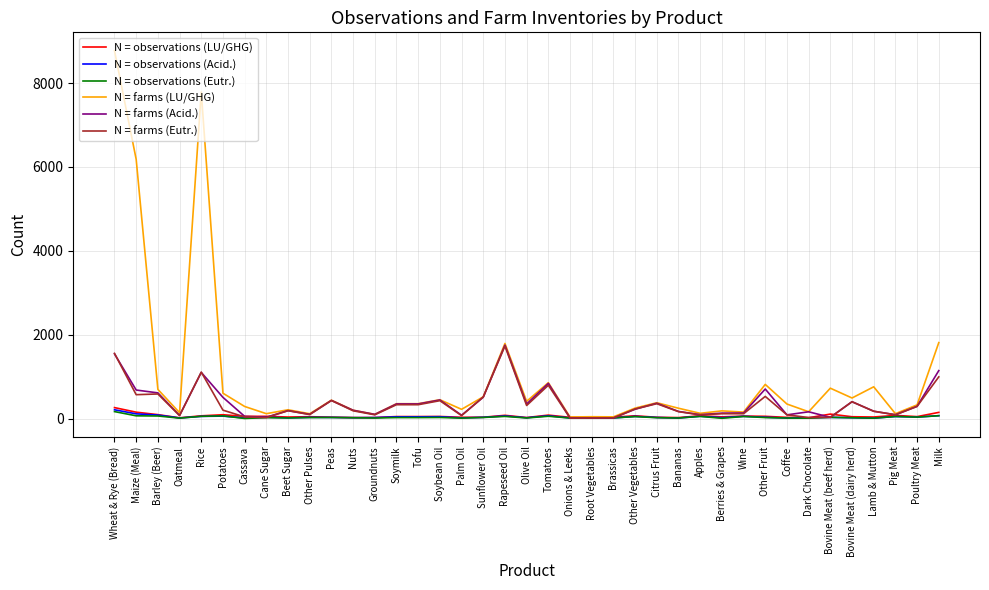

What is the spread (max minus min) of values at Olive Oil?

397